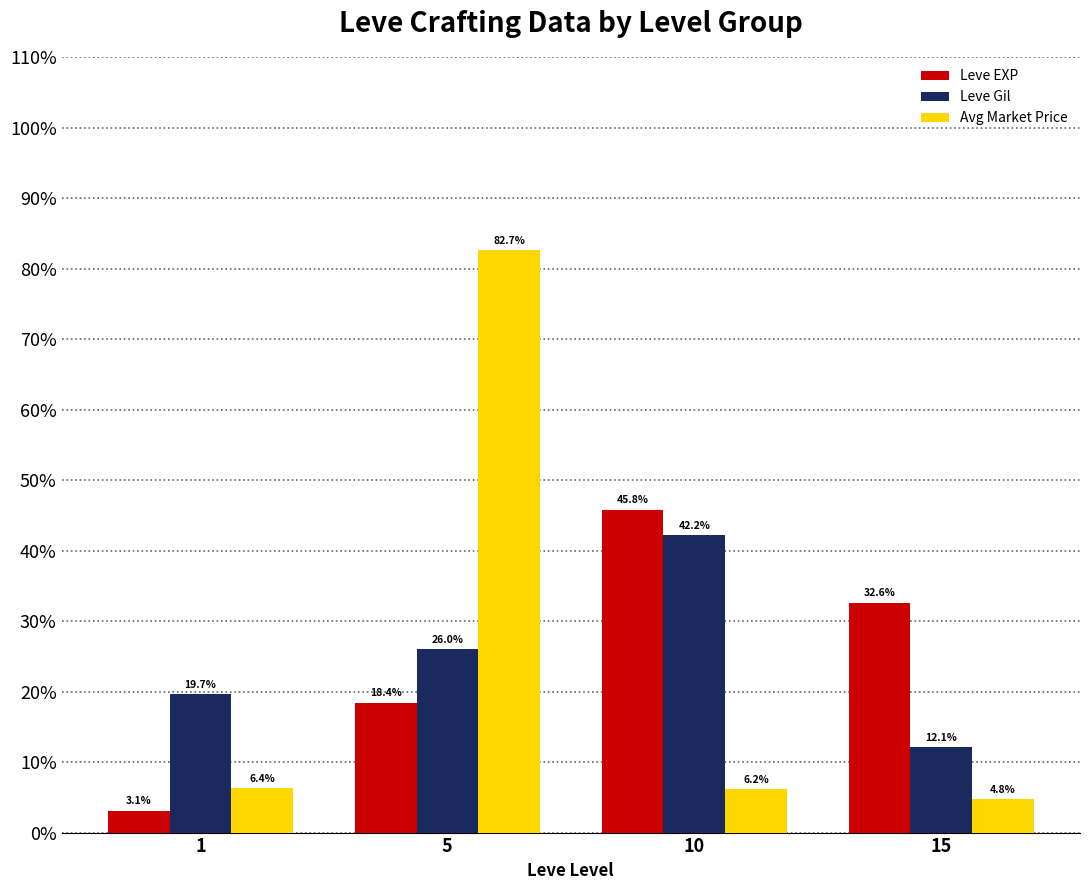

Is it true that Avg Market Price equals 1.9 at 10?

False